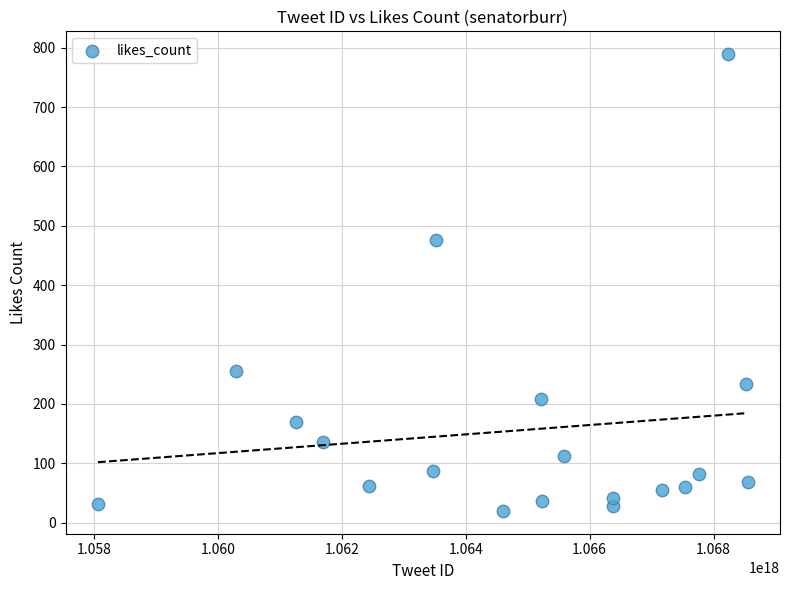

What is the range of Y values (max minus min)?

769